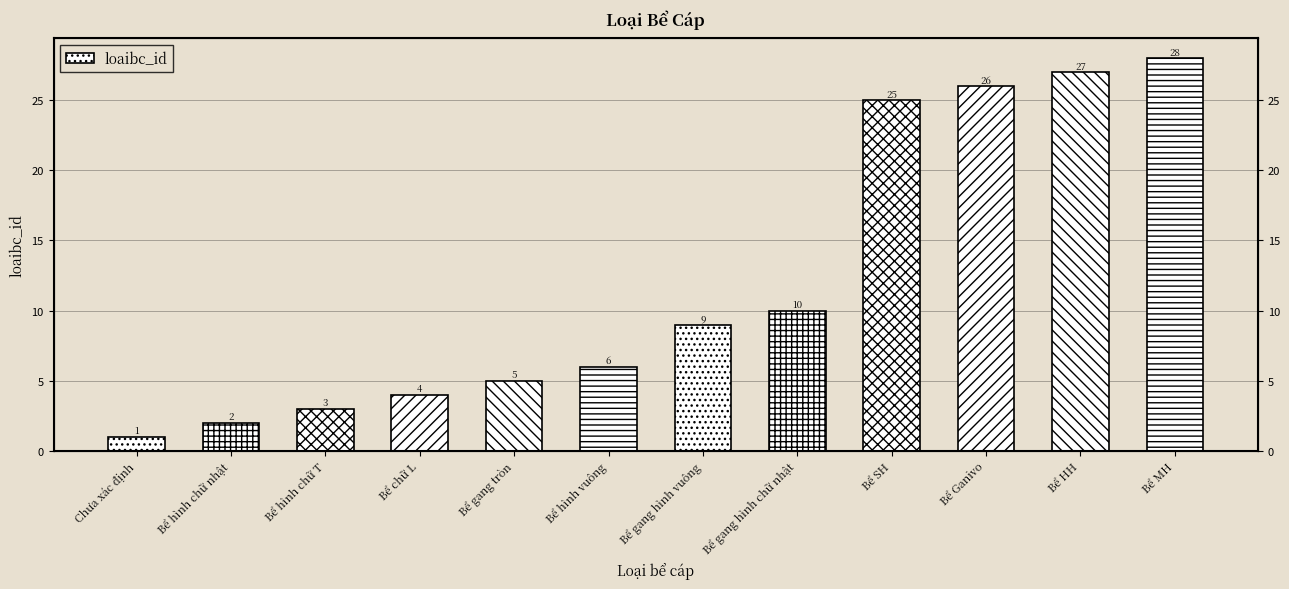

Where does the data first go above 9?

Bể gang hình chữ nhật